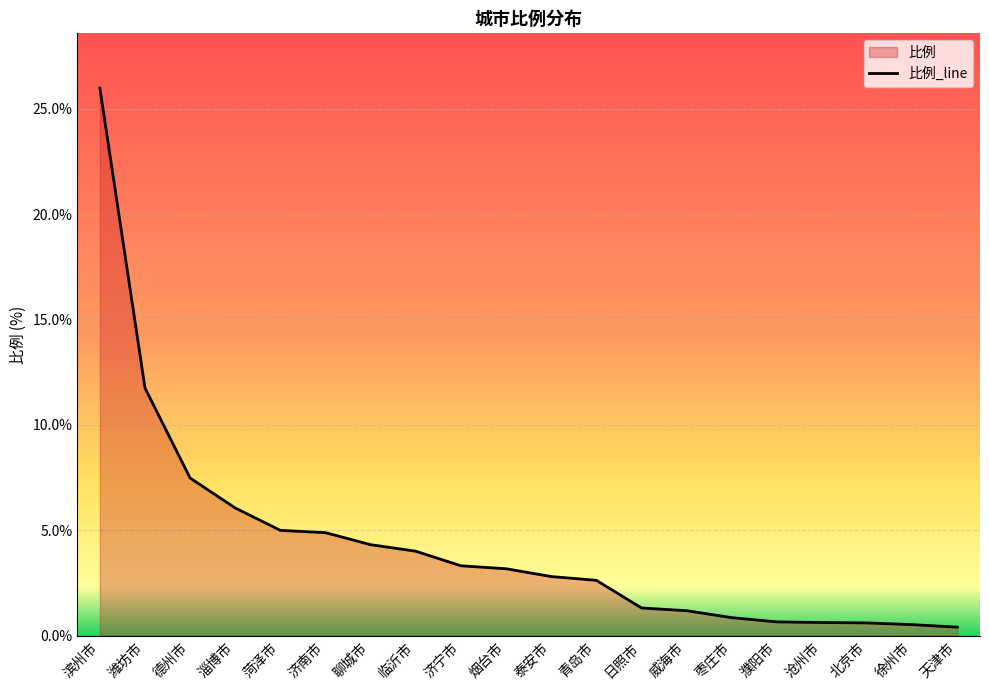

How many lines are shown in the chart?

1